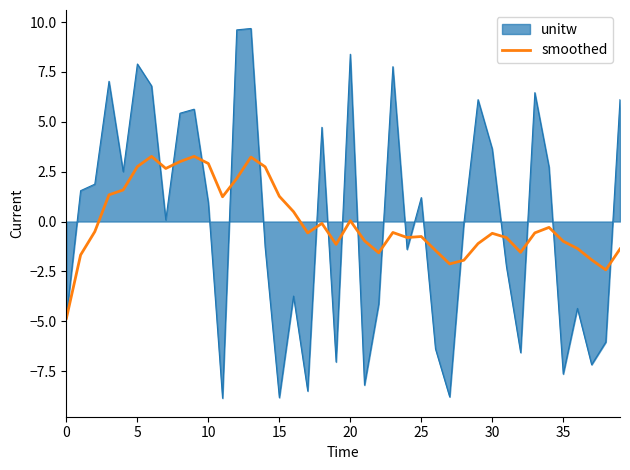

Which series has the widest spread of values?

unitw